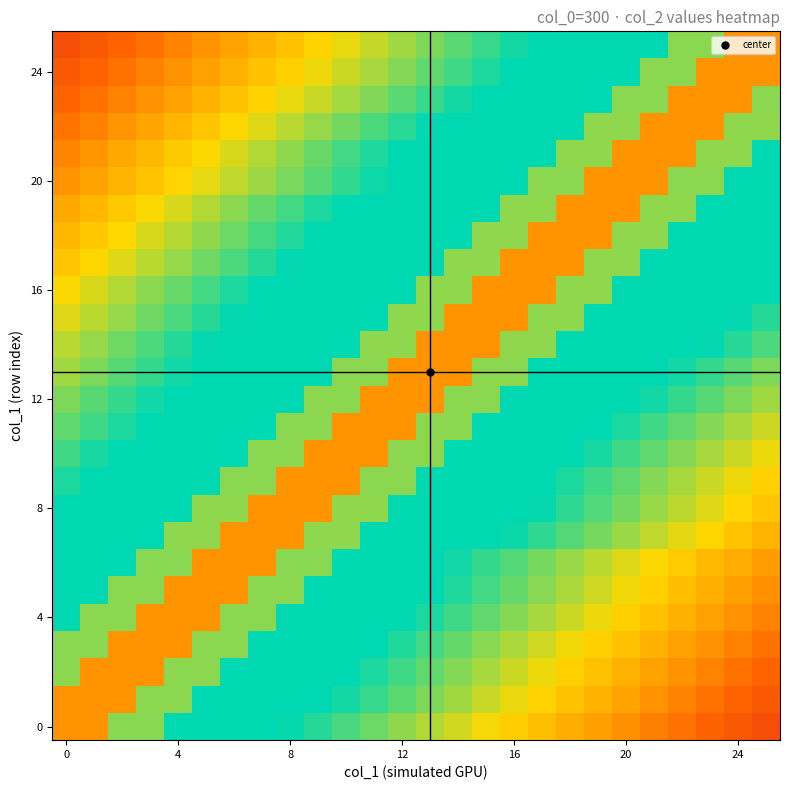

What is the maximum value shown in the chart?

0.8